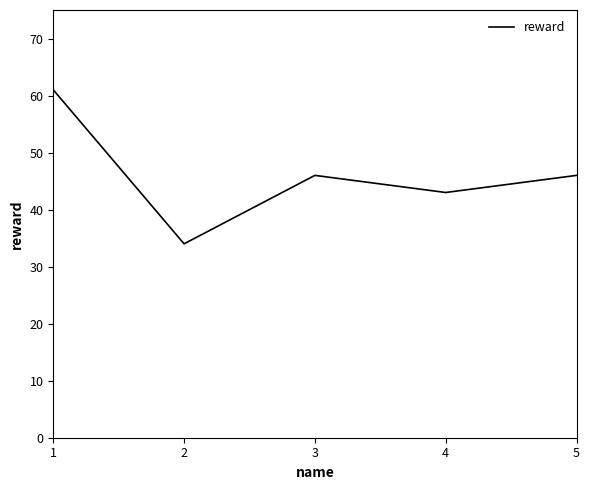

What is the difference between the maximum and minimum values?

27